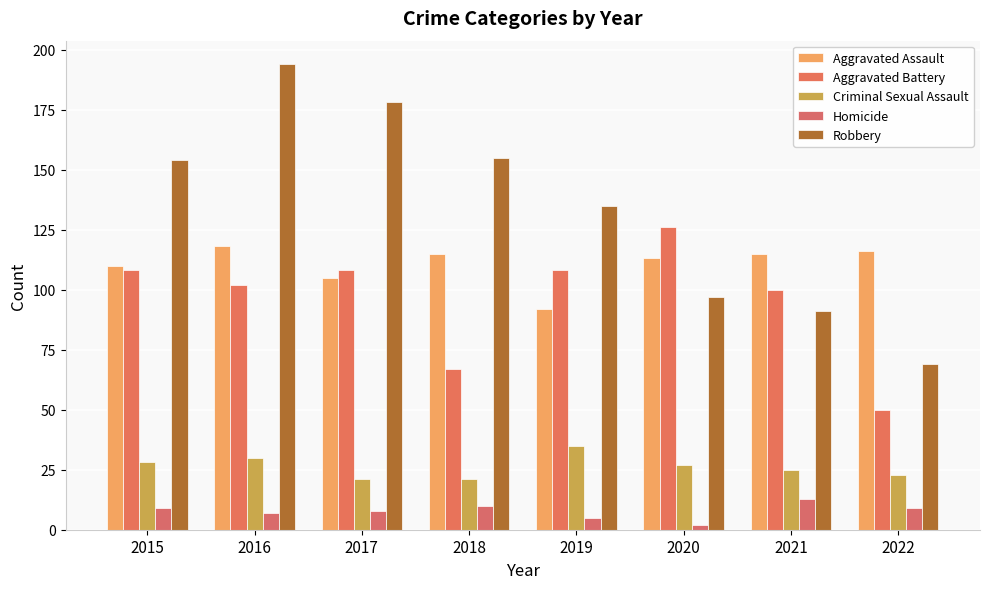

Reading right to left, what are all the values shown in this chart?

Aggravated Assault: 116	115	113	92	115	105	118	110
Aggravated Battery: 50	100	126	108	67	108	102	108
Criminal Sexual Assault: 23	25	27	35	21	21	30	28
Homicide: 9	13	2	5	10	8	7	9
Robbery: 69	91	97	135	155	178	194	154